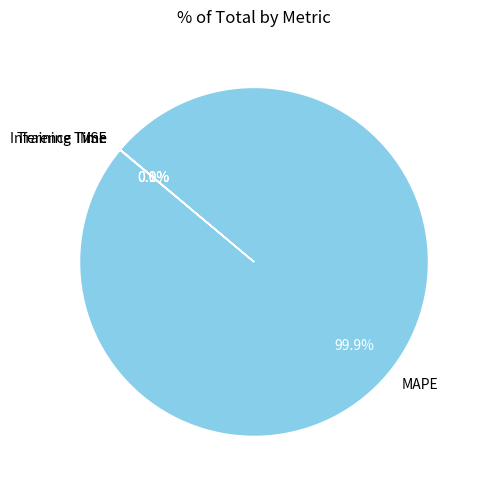

Is there a majority slice in this chart?

Yes